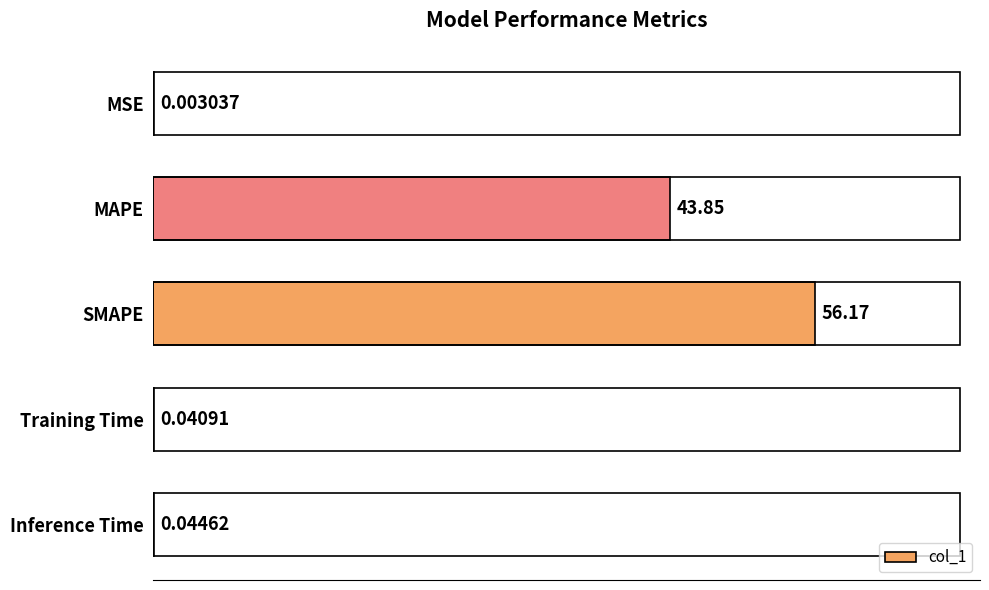

Between MSE and MAPE, which is larger?

MAPE